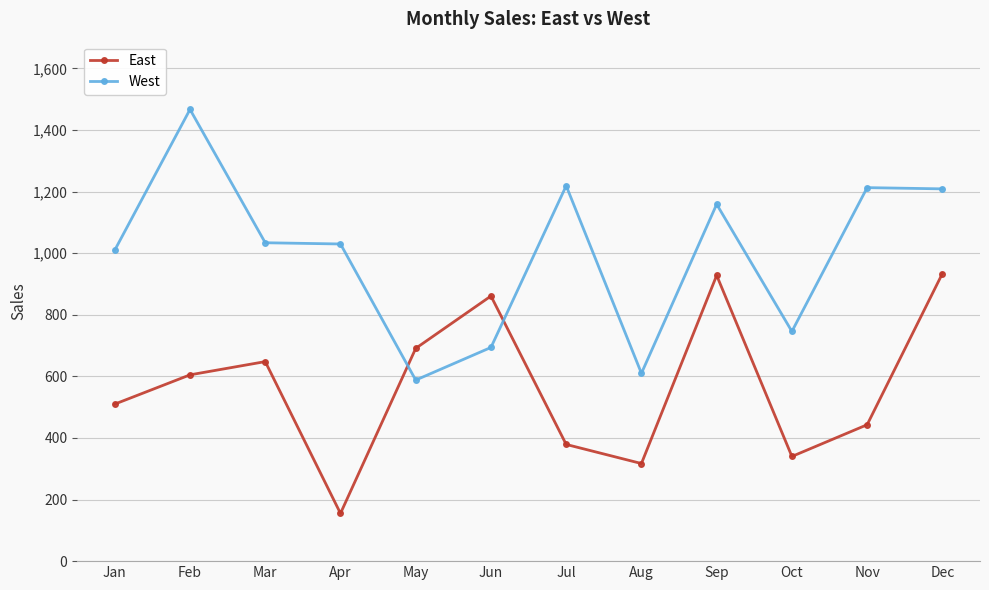

Count the number of categories in the chart.

12